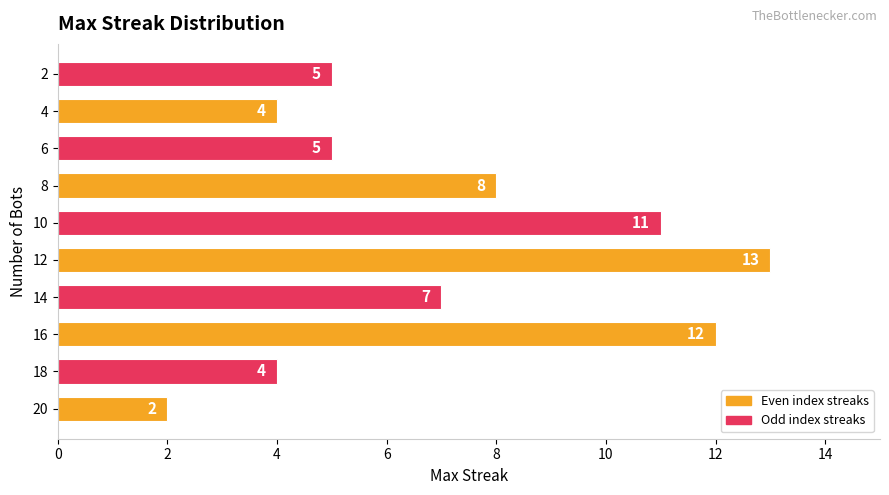

Reading bottom to top, extract all data points from this chart.

2	4	12	7	13	11	8	5	4	5